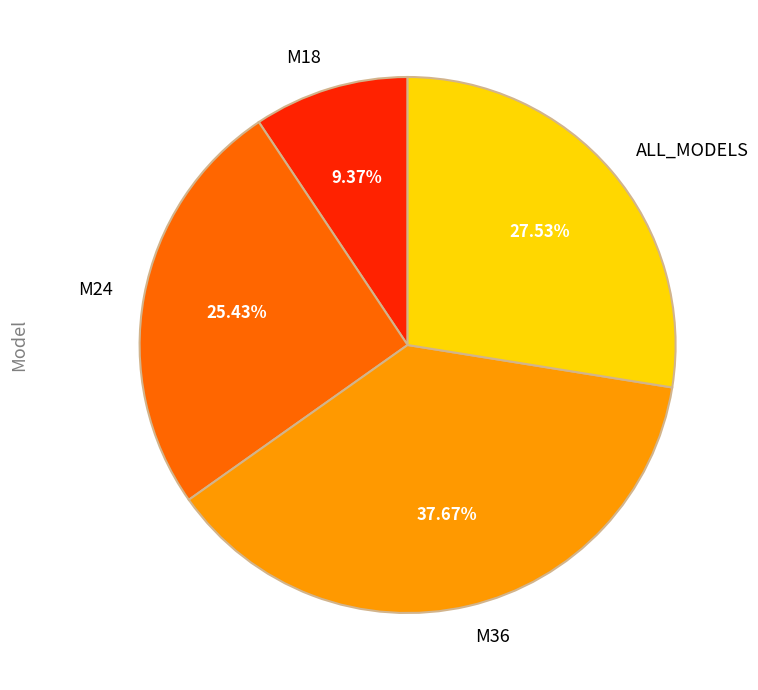

Which slice is the largest?

M36